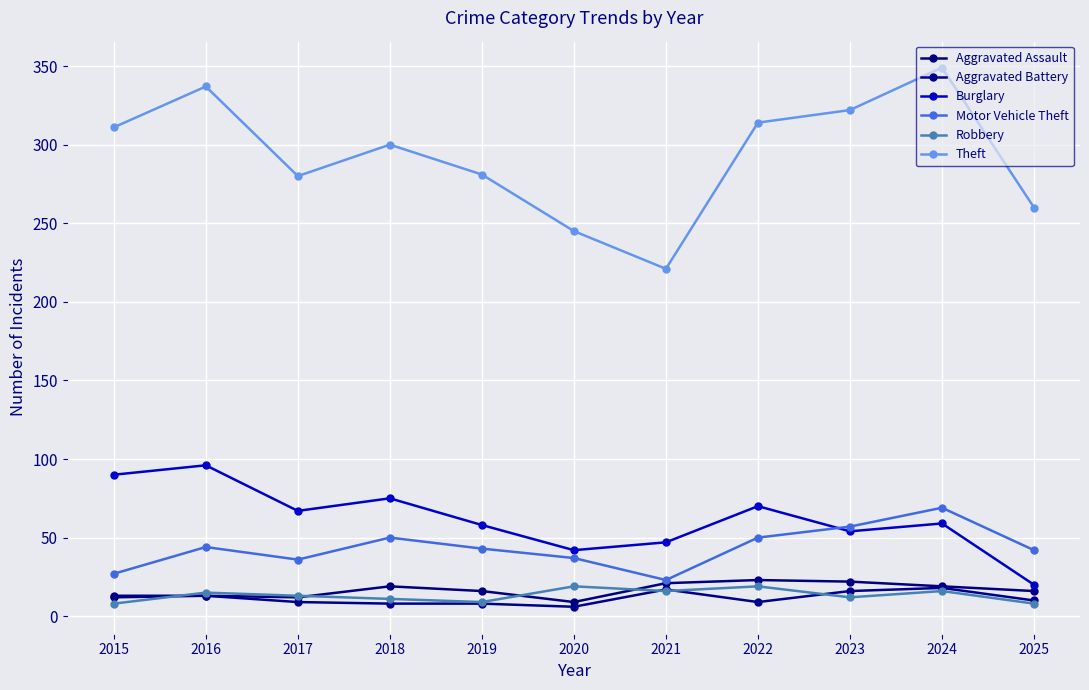

What are all the series names shown in the legend?

Aggravated Assault, Aggravated Battery, Burglary, Motor Vehicle Theft, Robbery, Theft